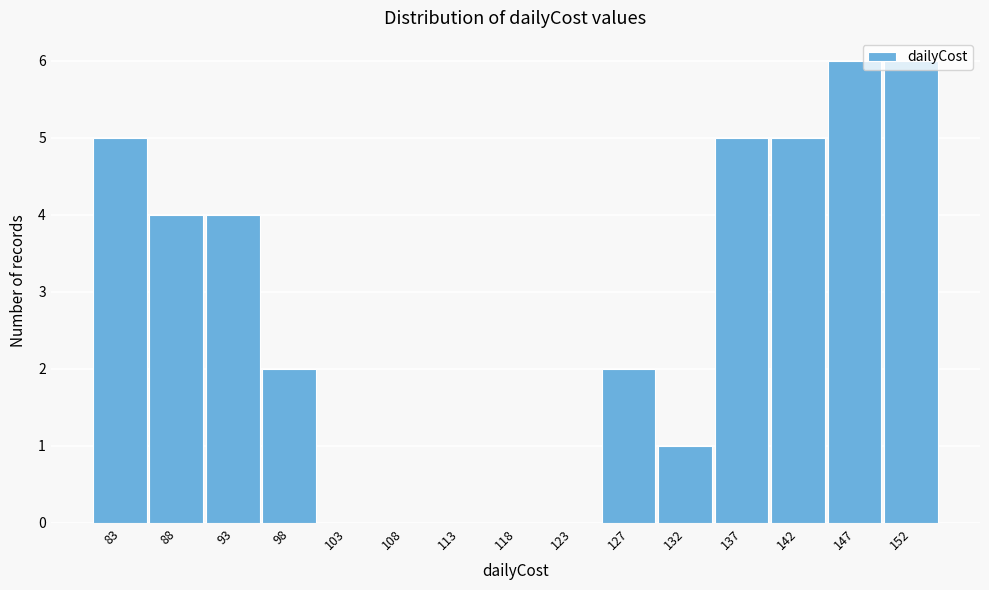

Between 142 and 123, which is larger?

142